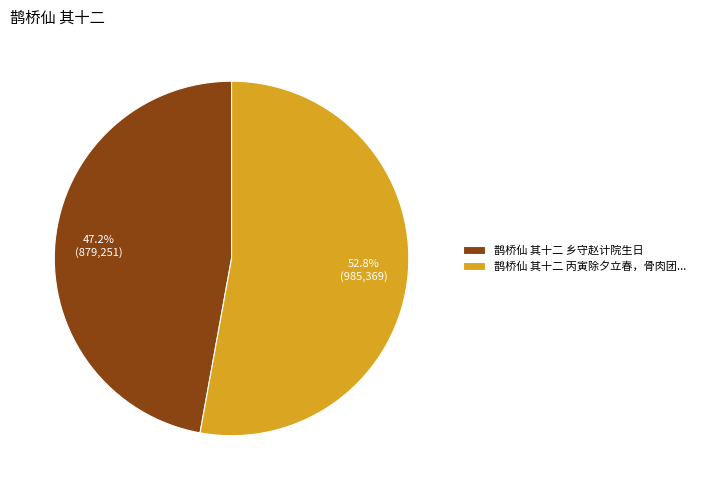

Is the sum of 鹊桥仙 其十二 乡守赵计院生日 and 鹊桥仙 其十二 丙寅除夕立春，骨肉团... greater than half?

Yes